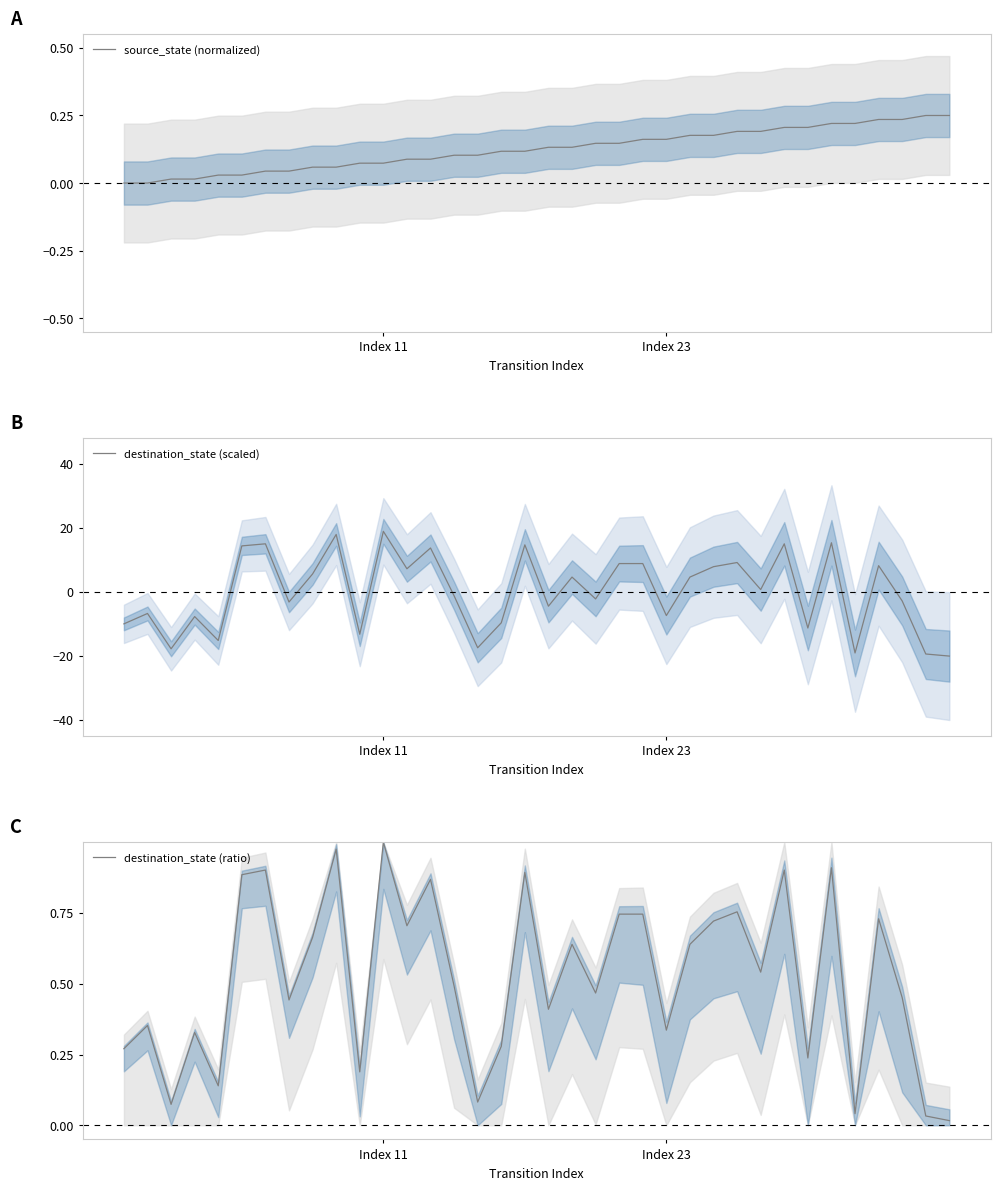

How many lines are shown in the chart?

3